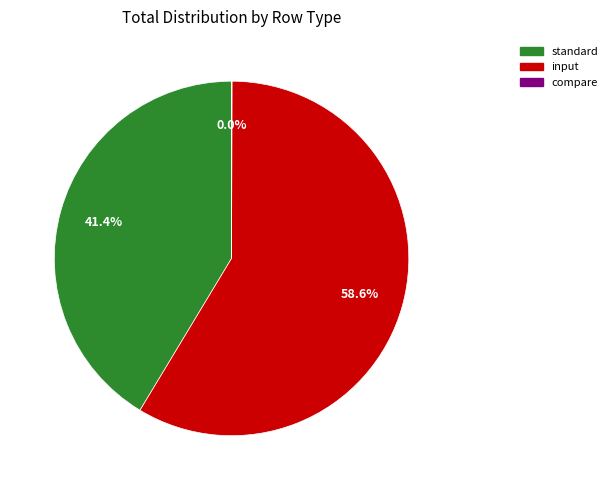

True or false: input accounts for 59% of the total.

True